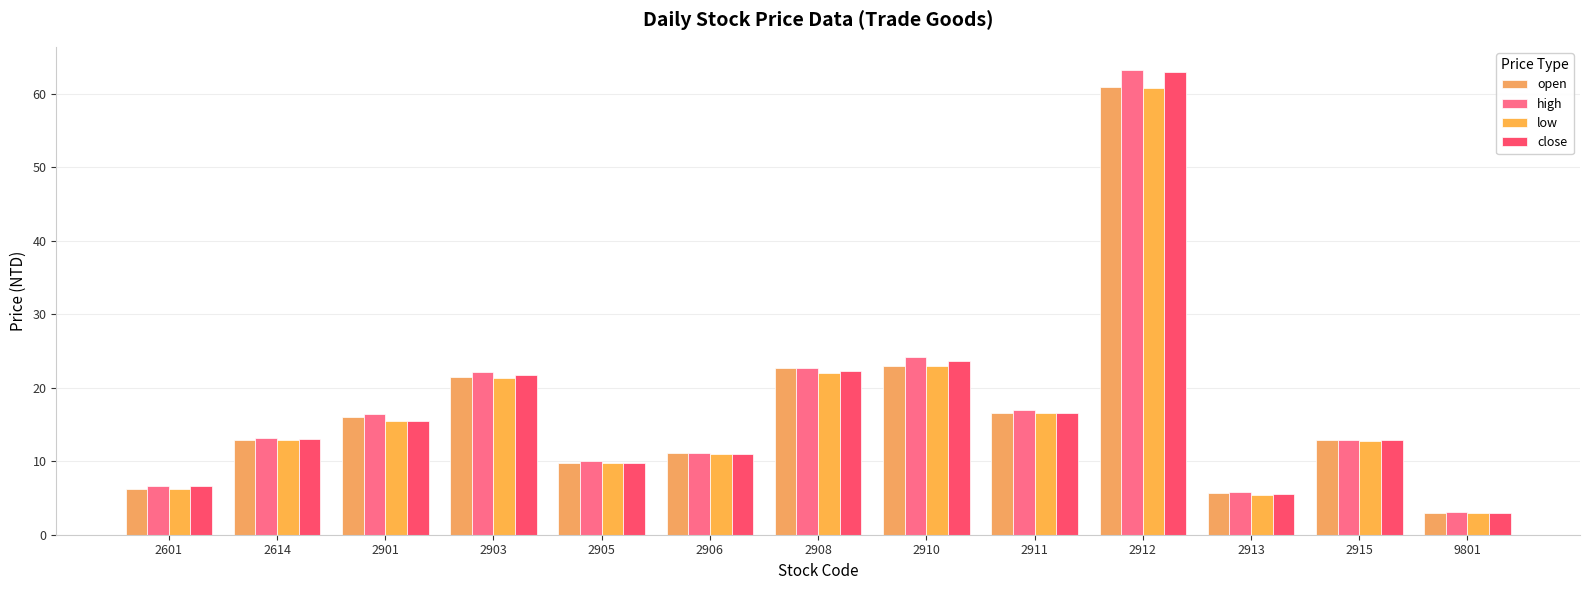

Rank the series by their maximum value, from highest to lowest.

high, close, open, low